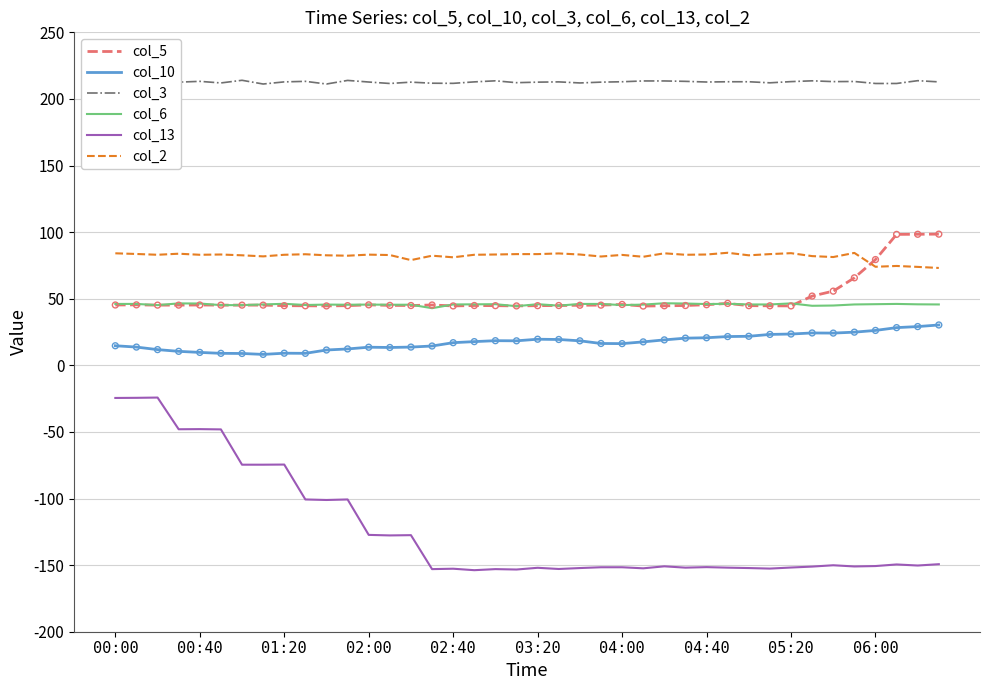

True or false: col_3 and col_2 intersect in this chart.

False